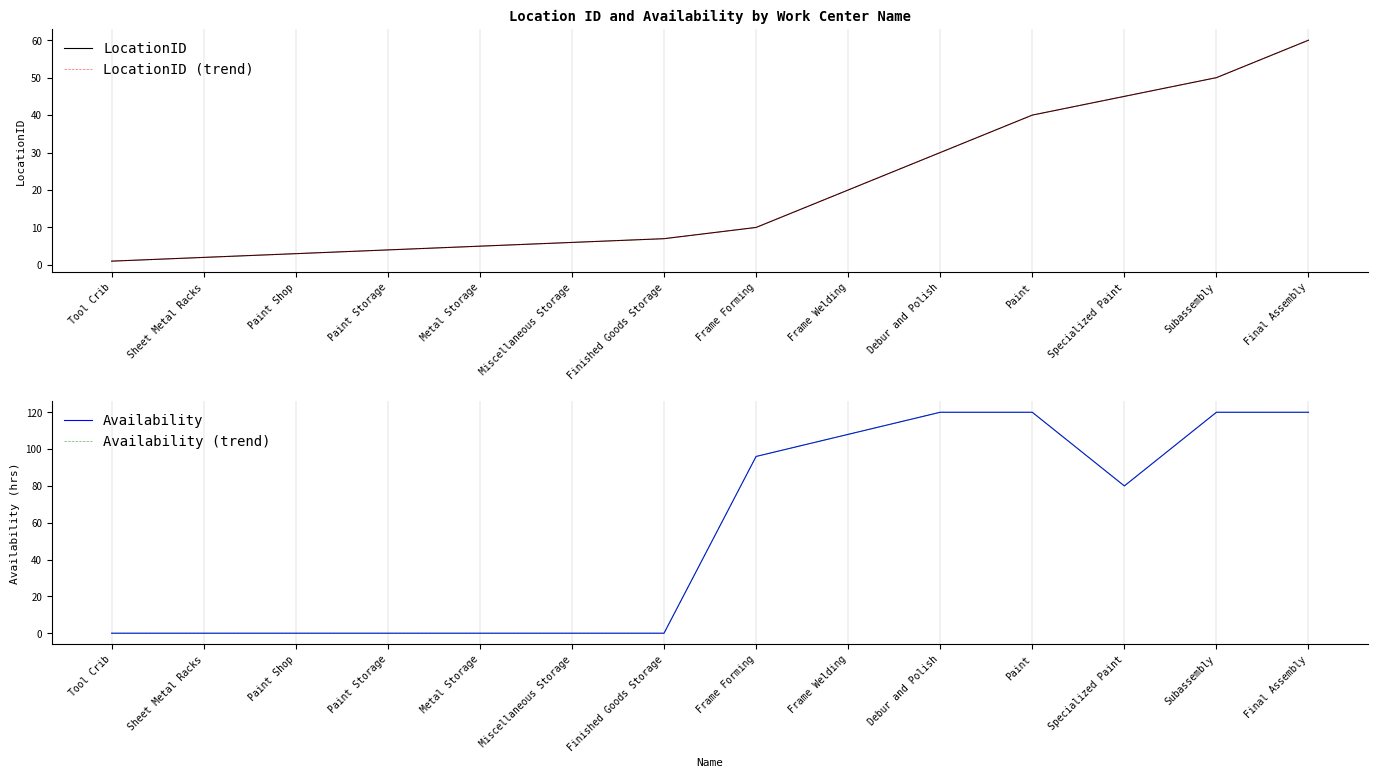

At how many categories does at least one series exceed 68?

7